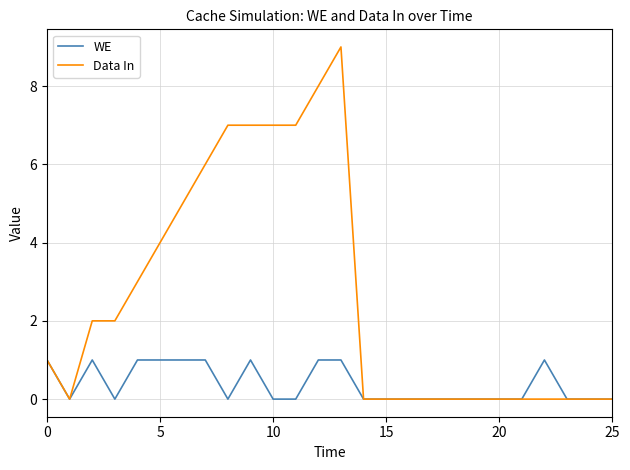

Count the WE values in the range 0 to 1.

26